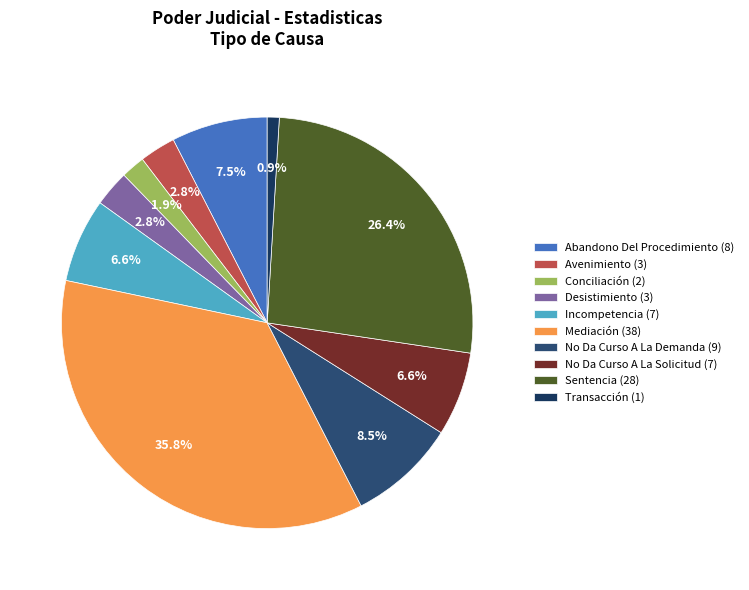

To the nearest percent, what percentage of the pie is Sentencia?

26%